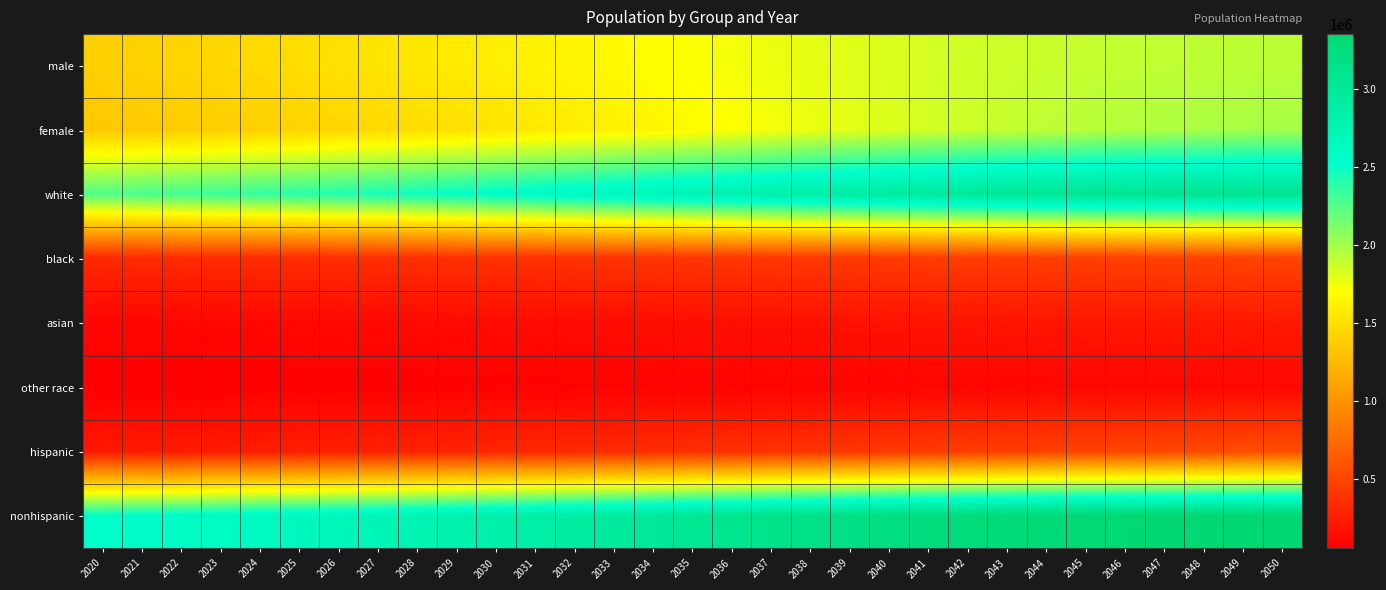

Between 2030 and 2031, which is larger?

2031